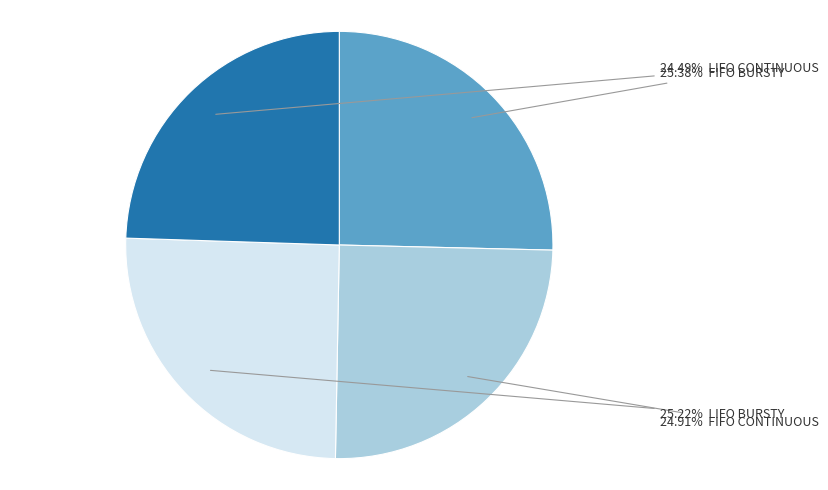

Is there any slice that represents more than half of the pie?

No